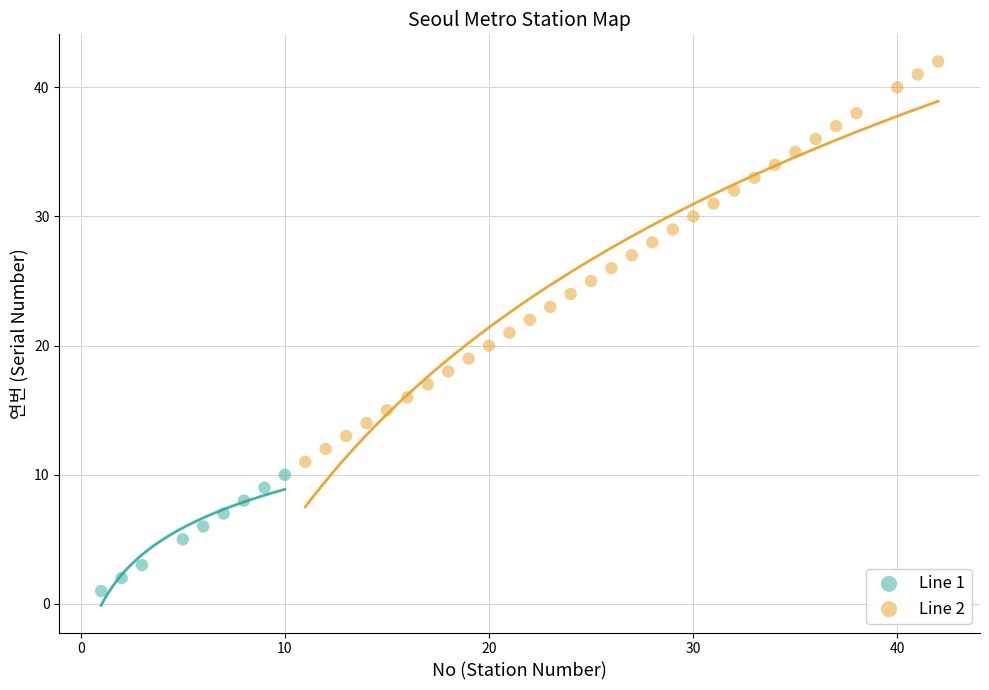

What are all the series names shown in the legend?

Line 1, Line 2